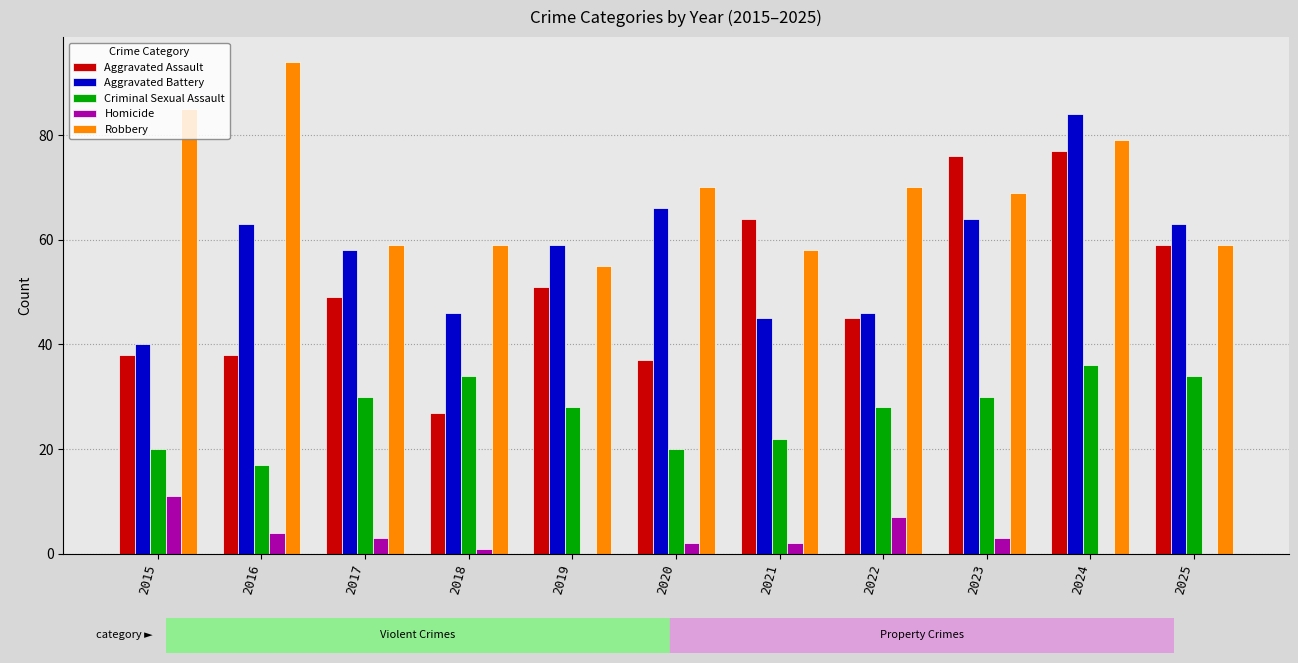

The Criminal Sexual Assault series shows 4 at 2016. True or false?

False